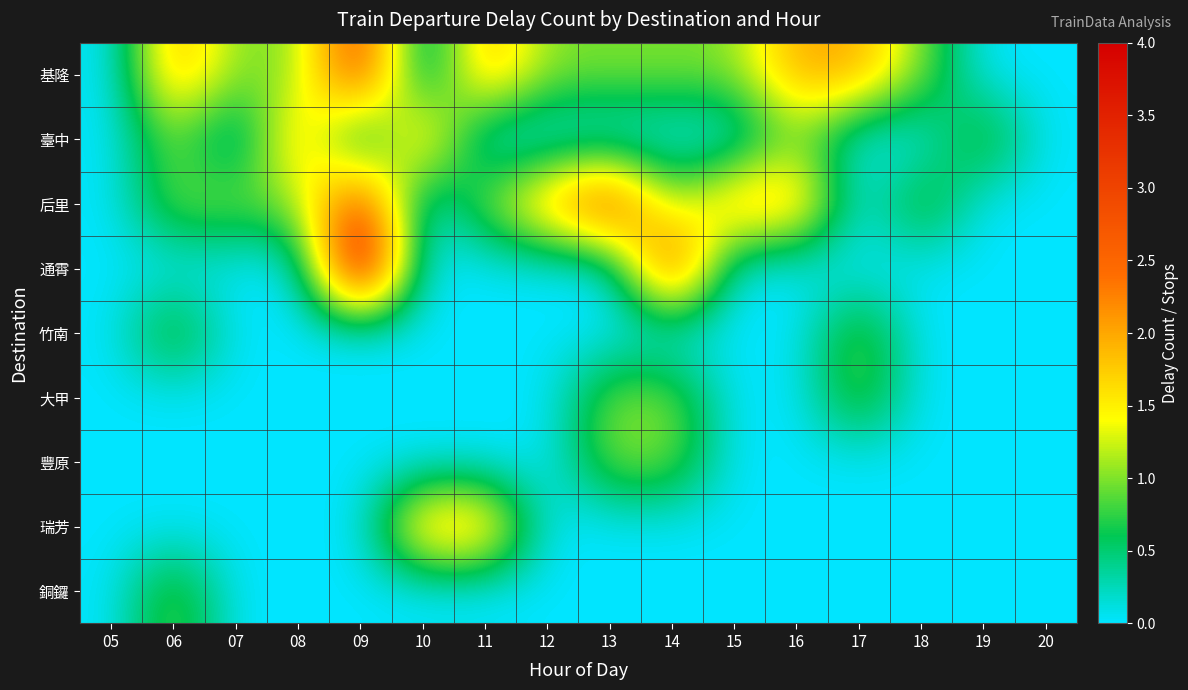

At which category does the chart reach its peak across all series?

09